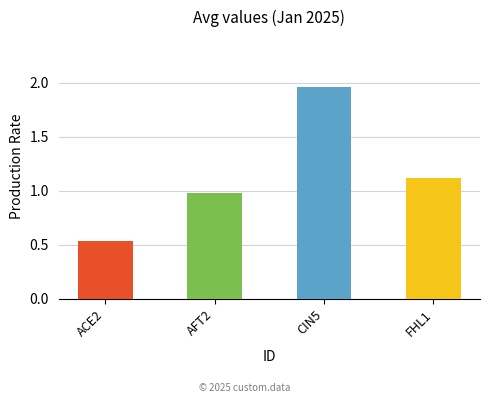

List the labels in order of value, smallest first.

ACE2, AFT2, FHL1, CIN5